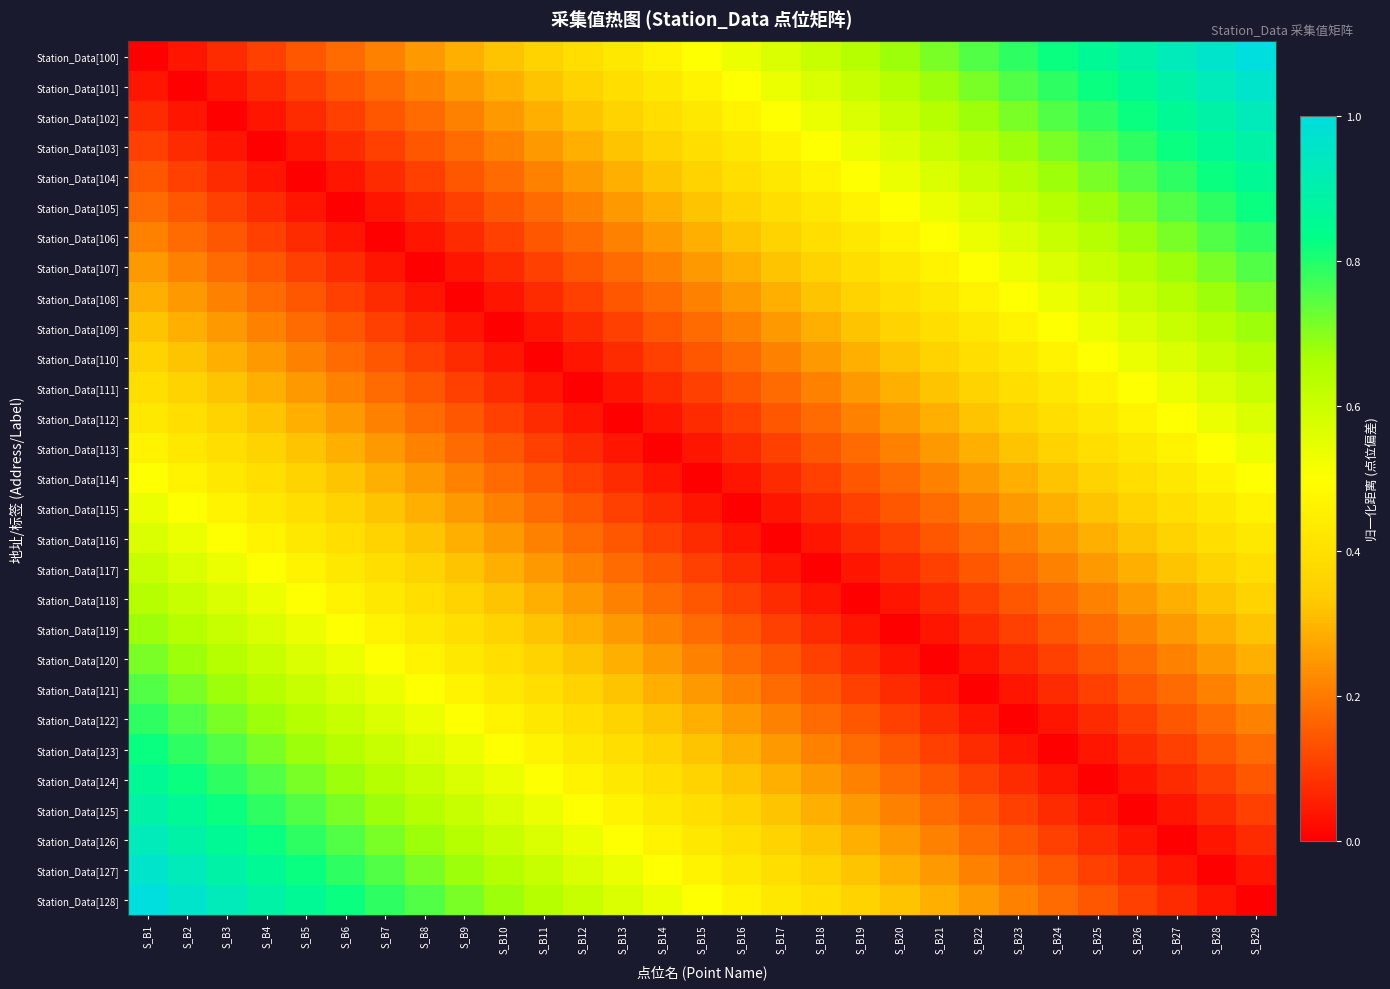

At how many categories does at least one series exceed 0?

29